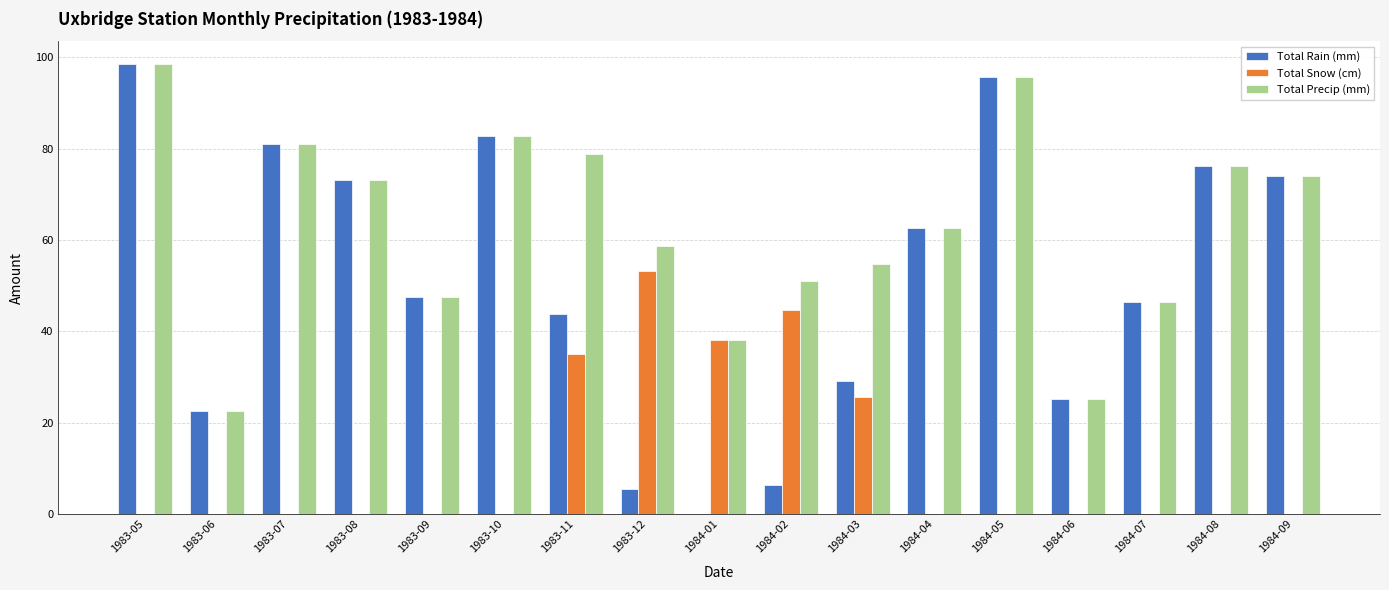

Is the value of Total Rain (mm) at 1984-04 greater than the value of Total Precip (mm) at 1984-02?

Yes